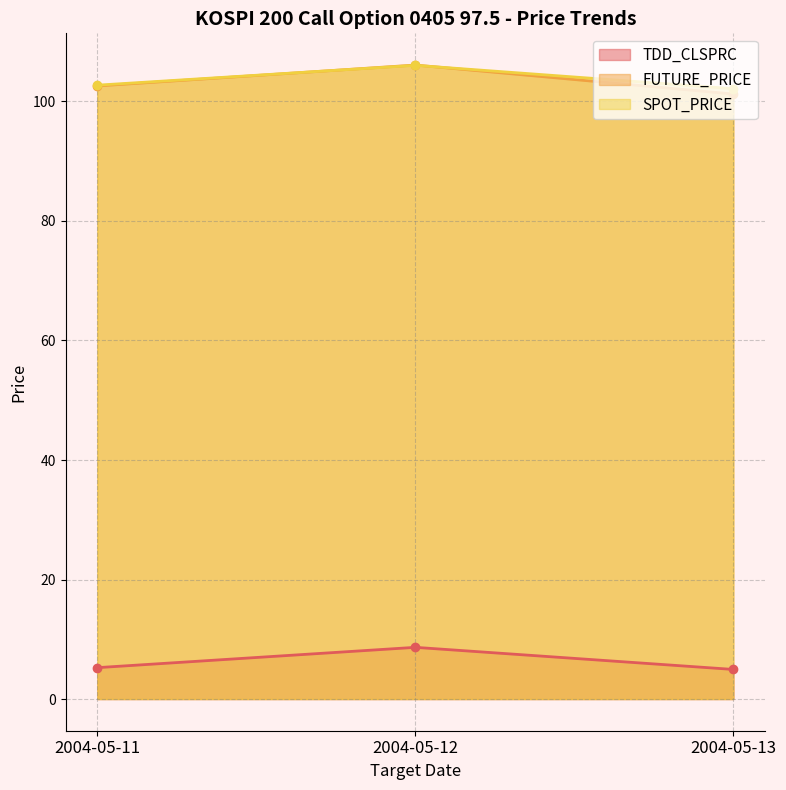

Which series changed the most between 2004-05-11 and 2004-05-12?

FUTURE_PRICE